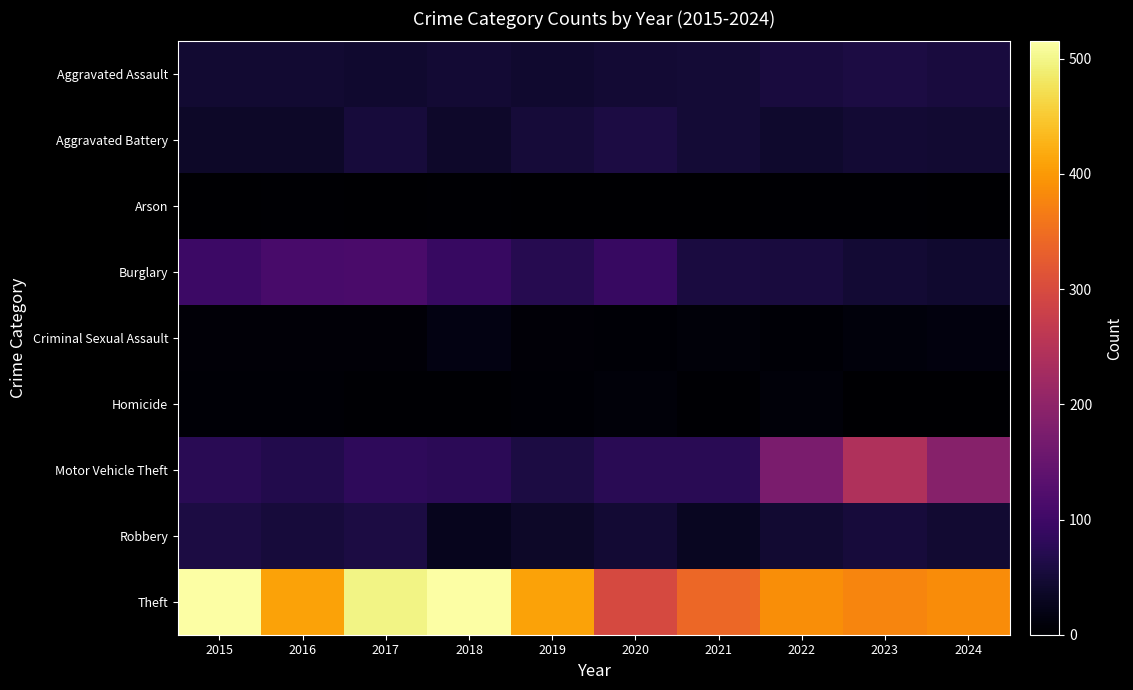

At which category is the sum across all series the highest?

2017